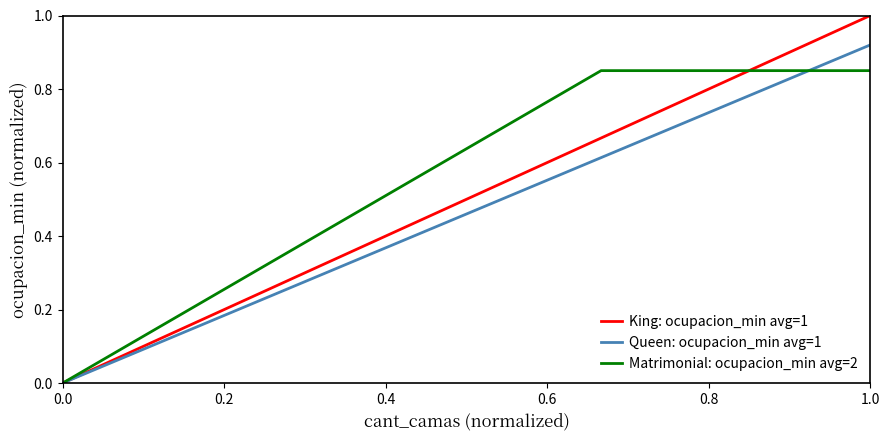

Does the chart have visible grid lines?

No